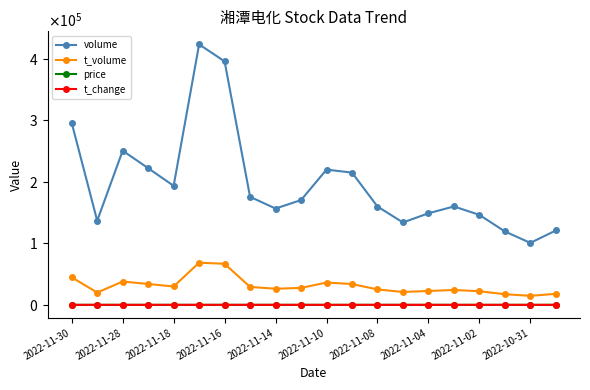

At which label is t_change closest to 4?

2022-11-28